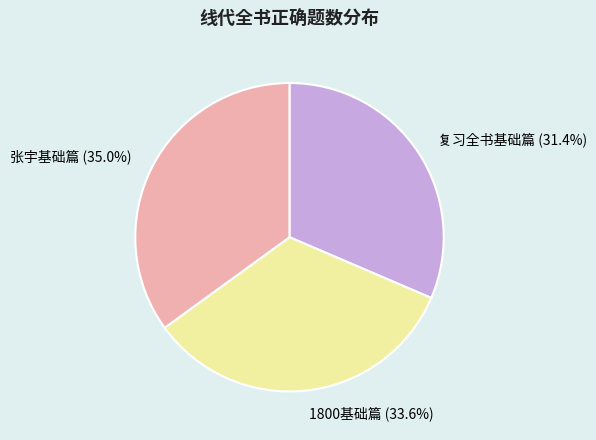

Combined, do 1800基础篇 and 张宇基础篇 account for over 50%?

Yes